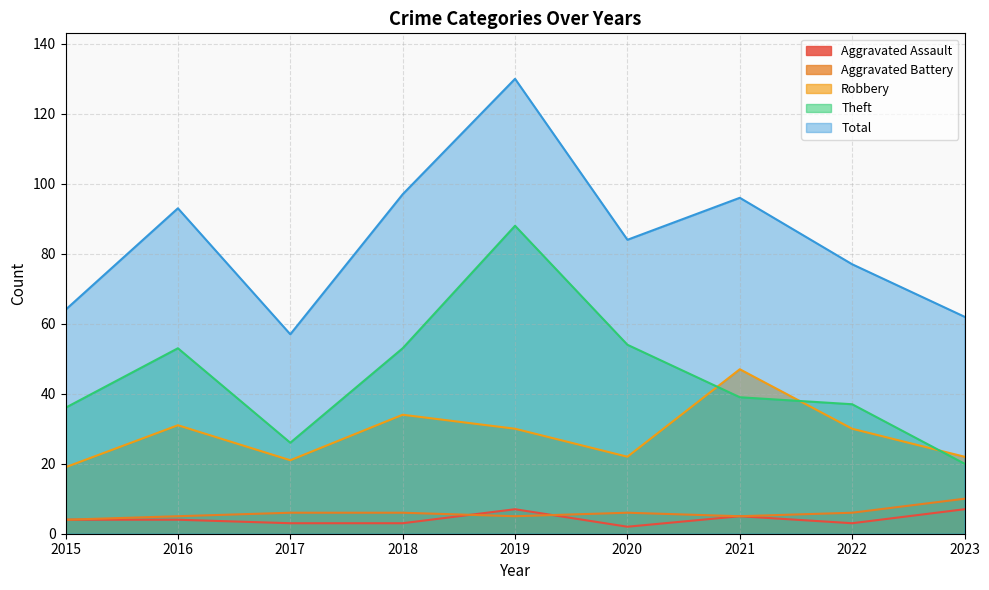

At which label does Aggravated Battery first exceed 6?

2023